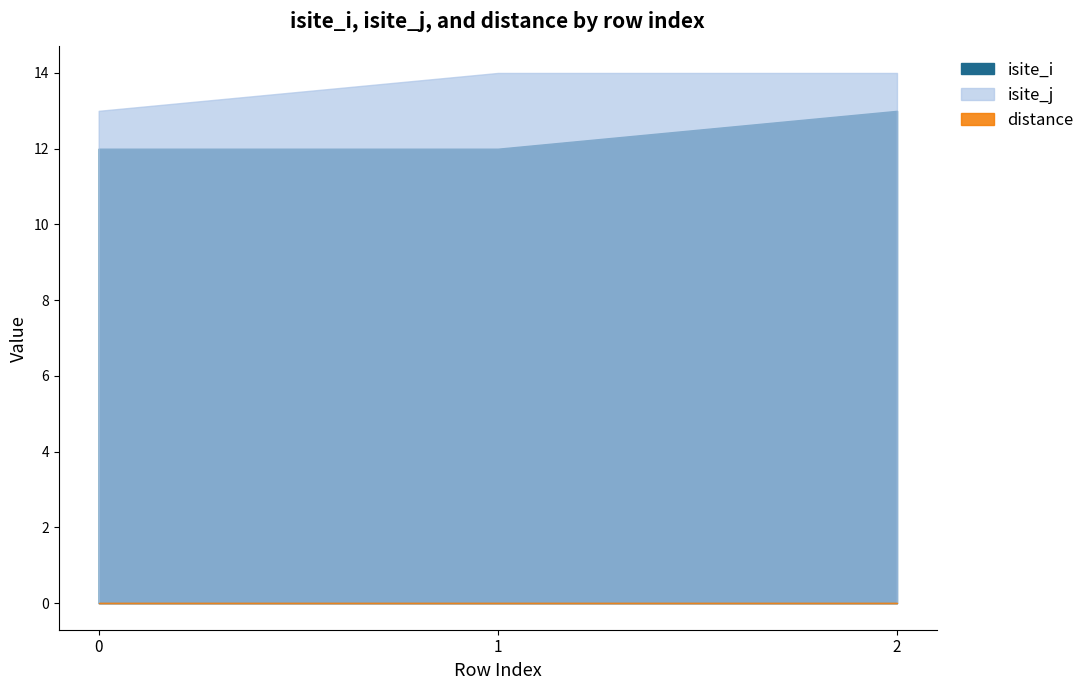

What is the sum of the isite_i values at 1 and 0?

24